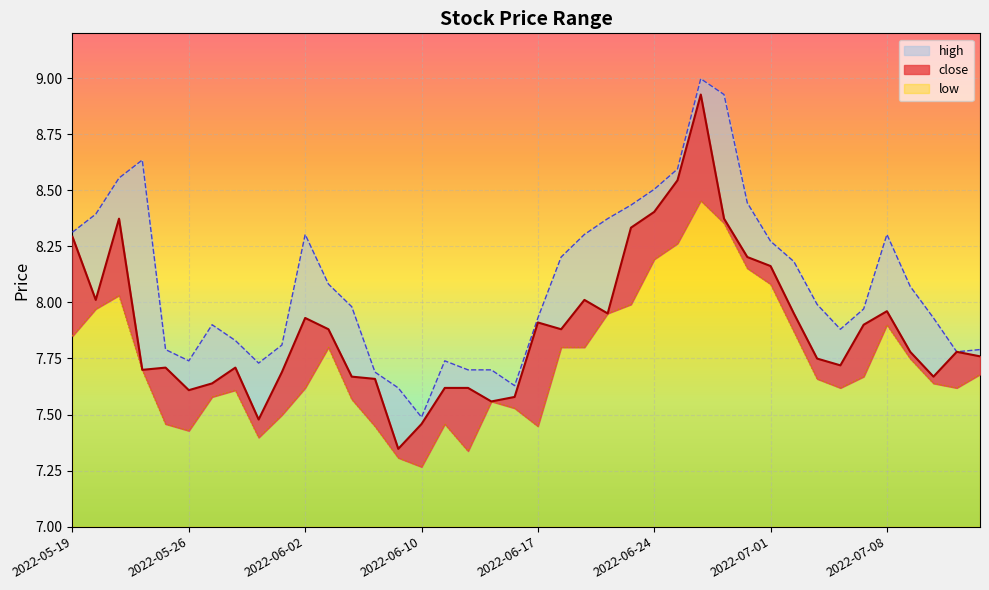

At which category is the sum across all series the highest?

2022-06-28